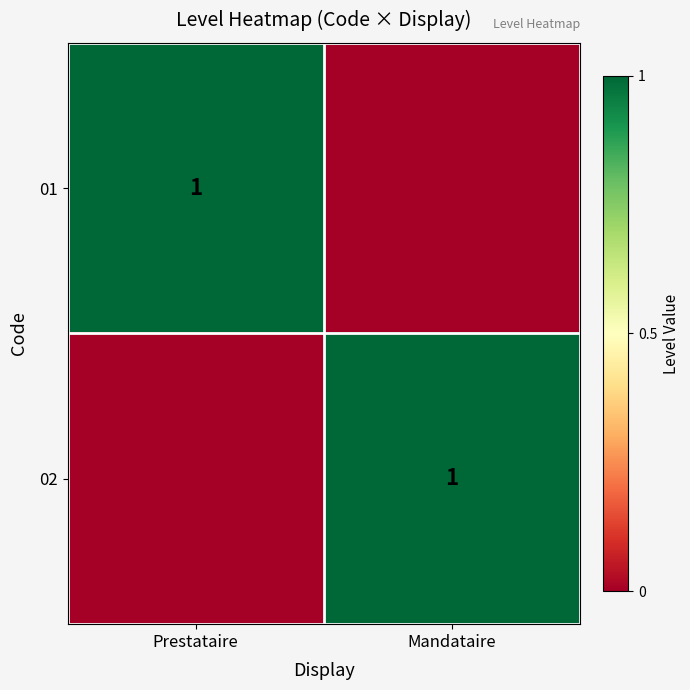

Is it true that 02 equals 1 at Mandataire?

True